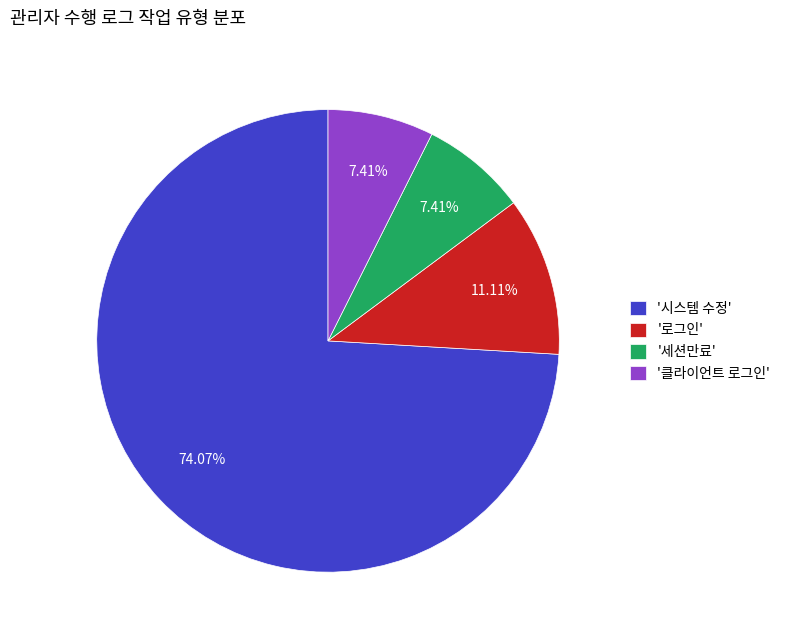

What is the largest slice in the pie chart?

'시스템 수정'